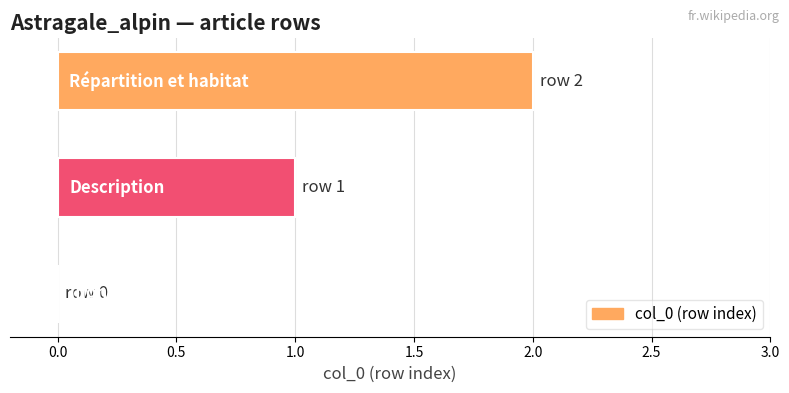

What is the sum of all values?

3